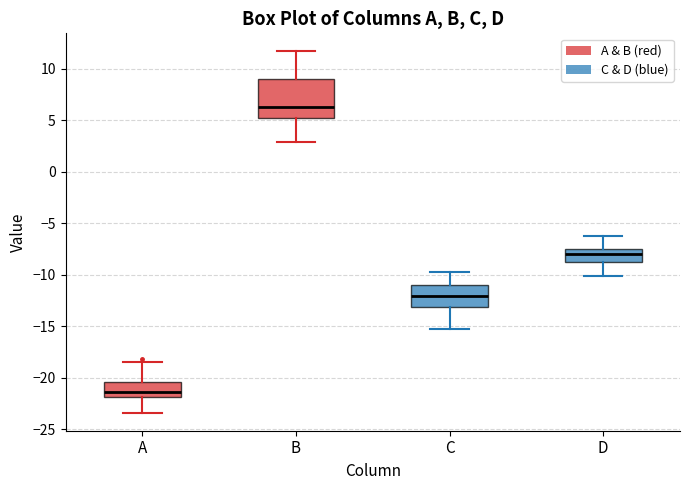

Which box has the lowest median line?

A